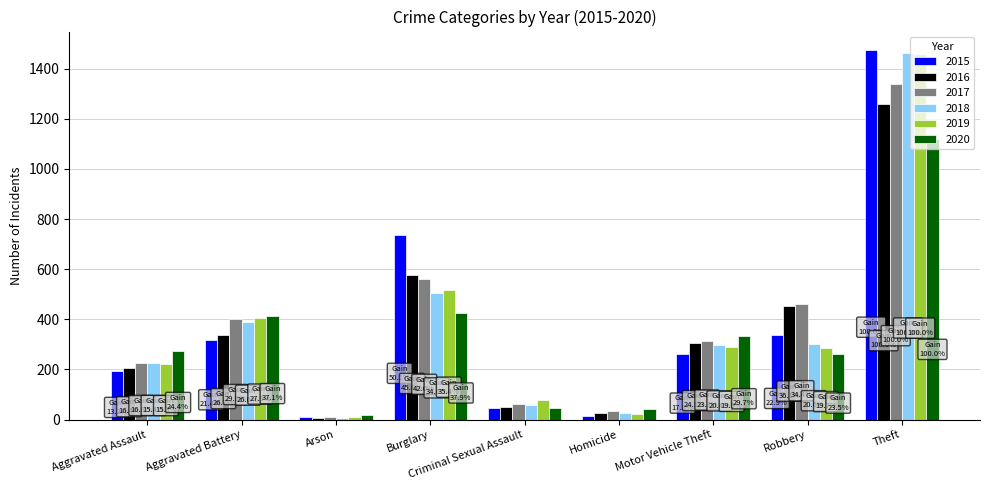

What is the sum of all 2018 values?

3272